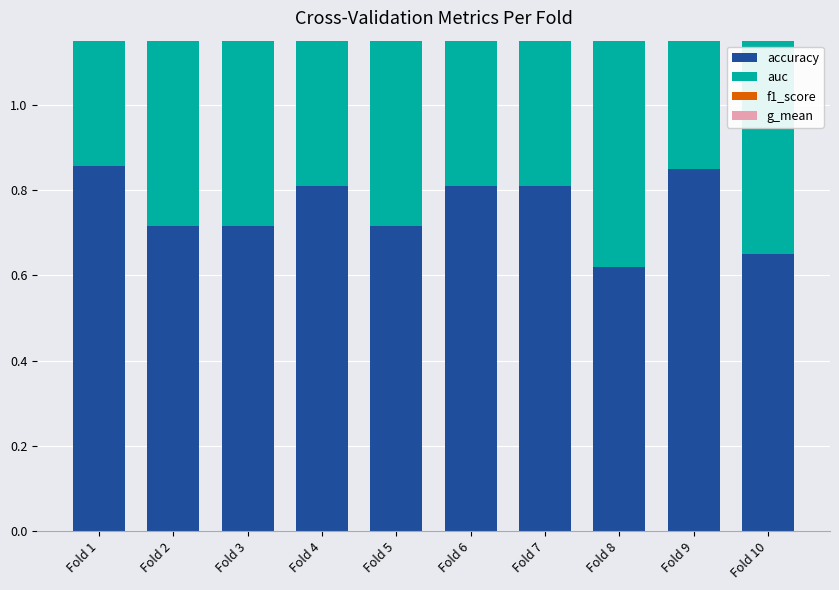

What is the value of the accuracy bar at the 2nd from the left?

0.7